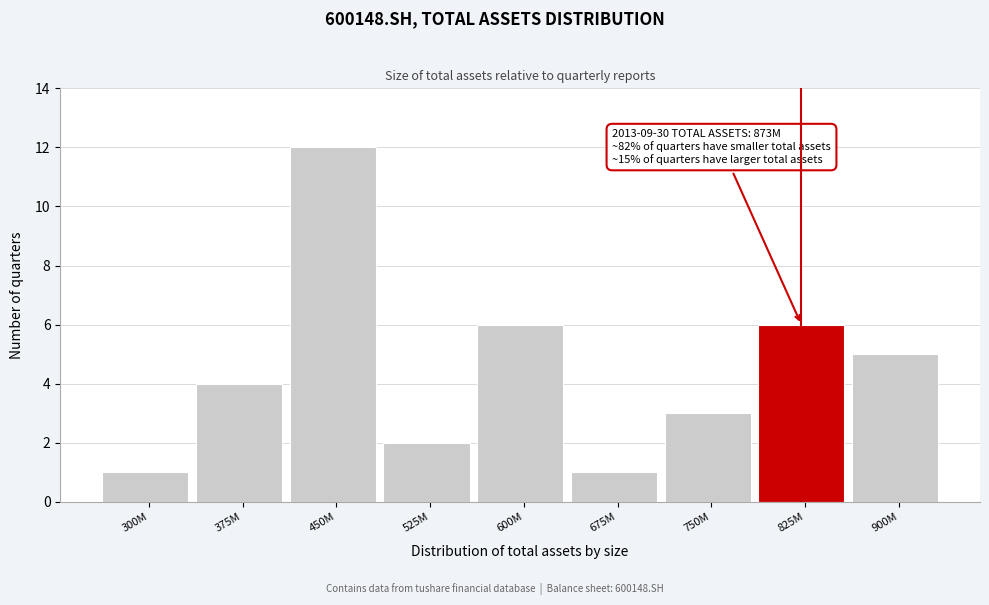

Reading left to right, transcribe all the data shown in this chart.

1	4	12	2	6	1	3	6	5